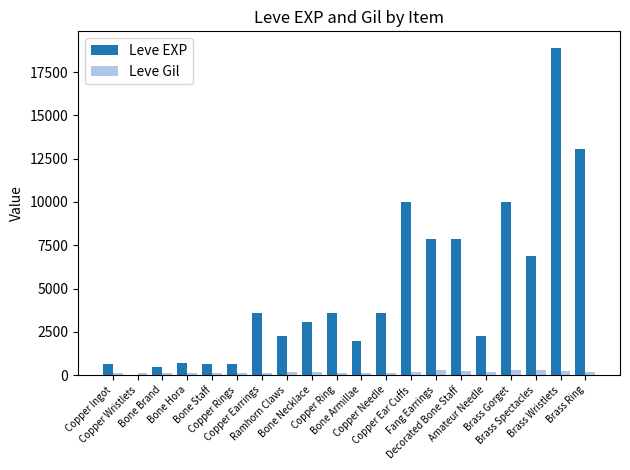

What is the total value across all series at Copper Ring?

3739